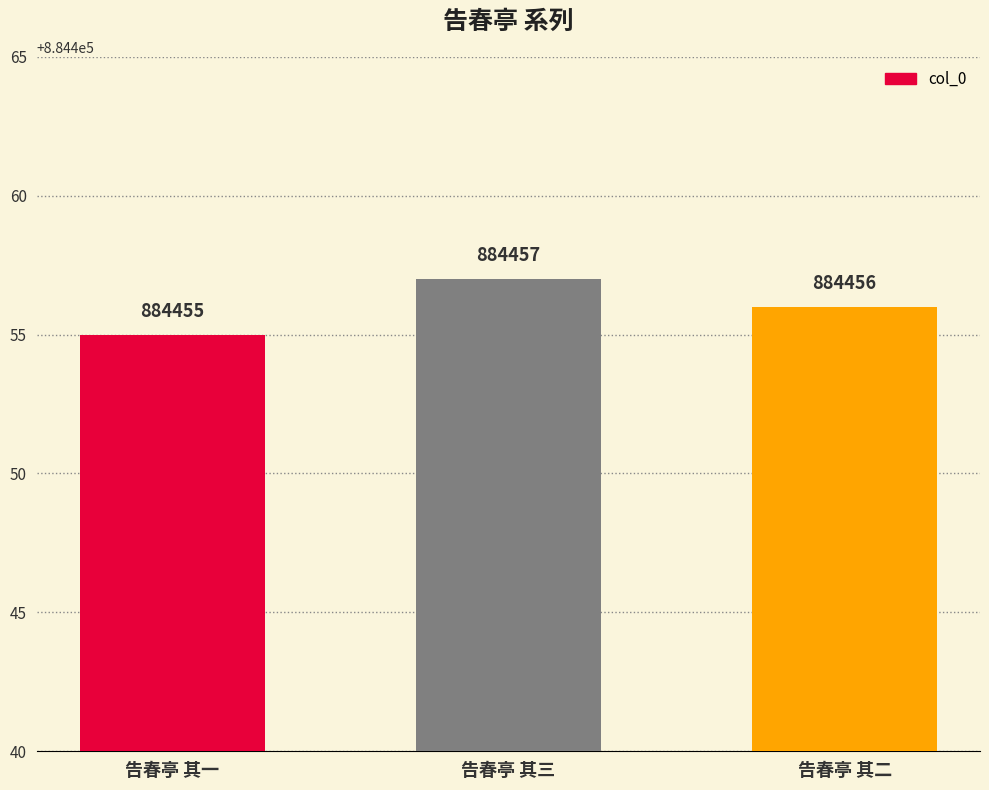

Count the number of categories in the chart.

3